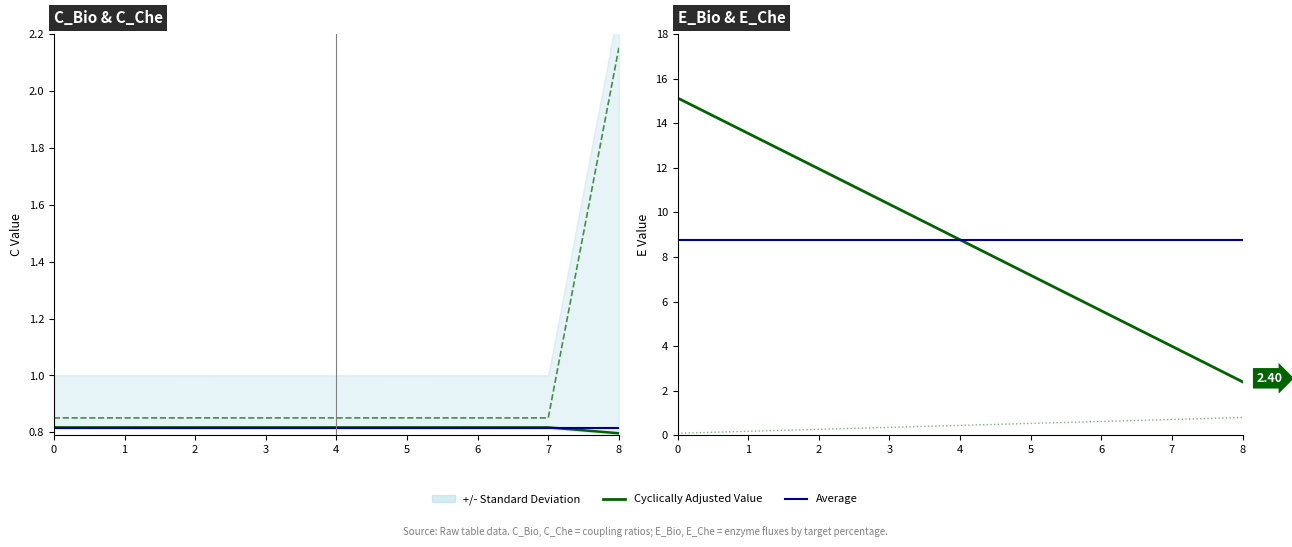

What is the sum of all C_Bio values?

7.3